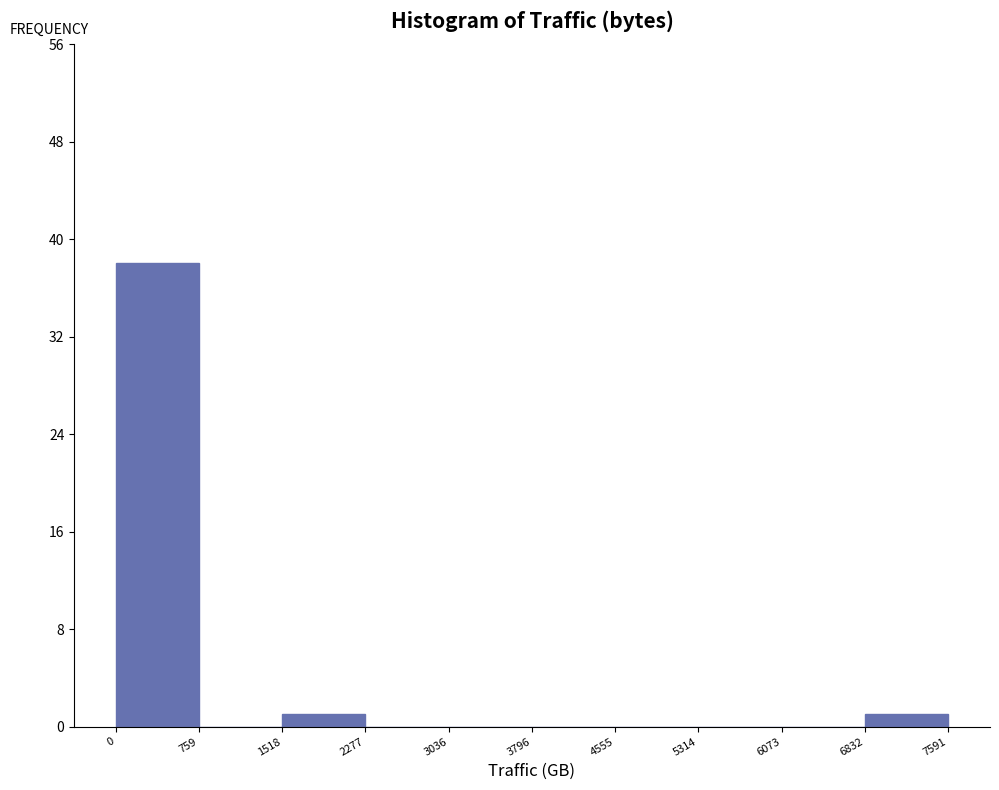

What is the height of the bar covering 1518 to 2277 on the x-axis? The values are not printed on the chart, so give them approximately, as read against the axis.

1